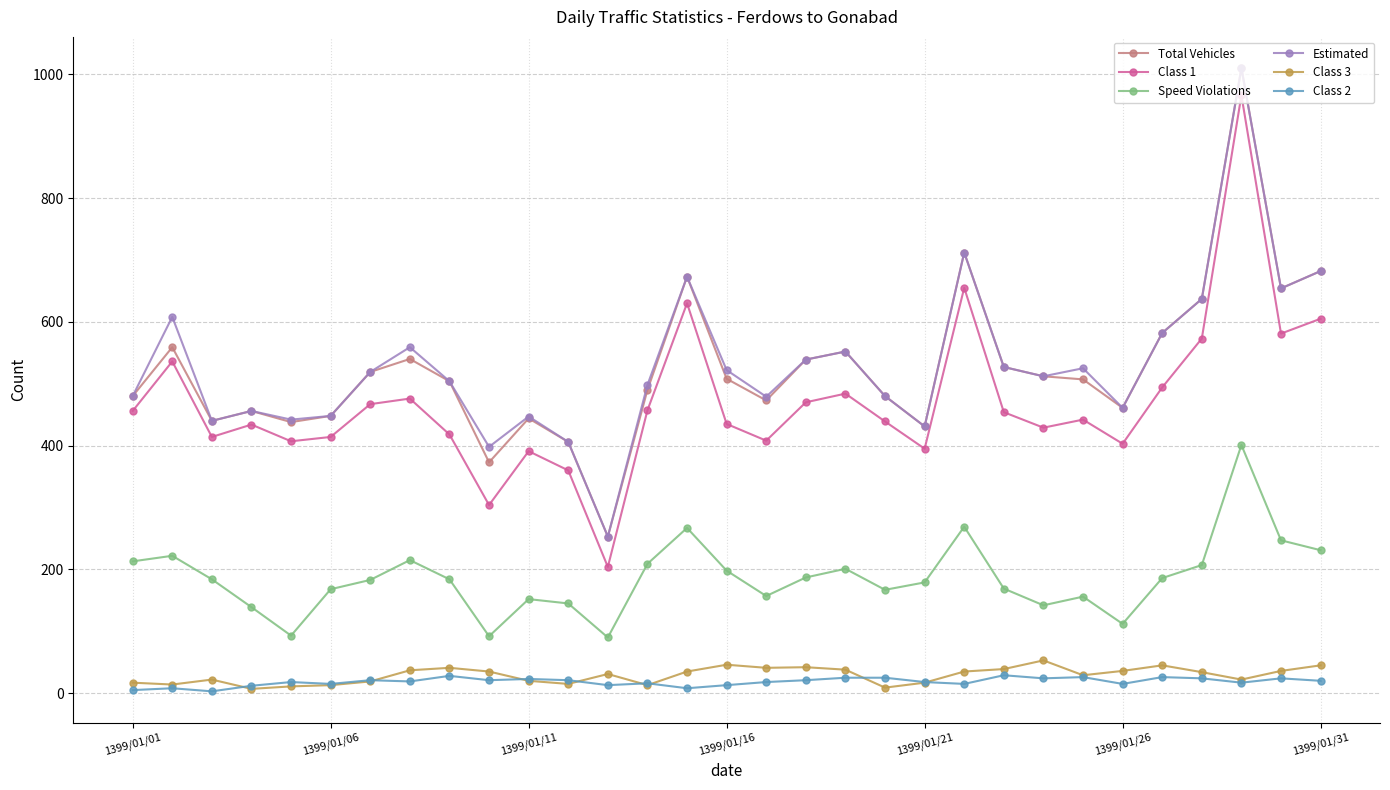

Which series has the largest range (max minus min)?

Class 1